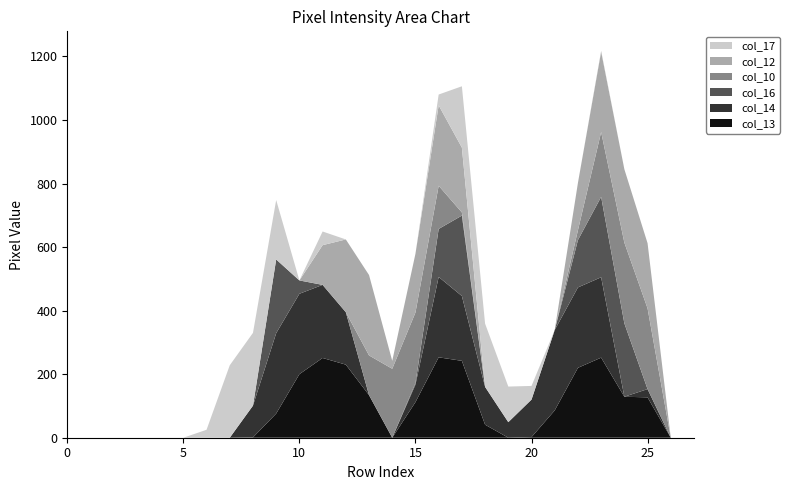

Reading left to right, transcribe all the data shown in this chart.

col_13: 0=0	1=0	2=0	3=0	4=0	5=0	6=0	7=0	8=1	9=76	10=200	11=251	12=230	13=134	14=0	15=112	16=253	17=242	18=41	19=0	20=2	21=86	22=220	23=252	24=129	25=127	26=0	27=0
col_14: 0=0	1=0	2=0	3=0	4=0	5=0	6=0	7=0	8=100	9=253	10=253	11=230	12=165	13=0	14=0	15=55	16=253	17=204	18=119	19=49	20=118	21=253	22=253	23=253	24=0	25=26	26=0	27=0
col_16: 0=0	1=0	2=0	3=0	4=0	5=0	6=0	7=0	8=0	9=232	10=42	11=0	12=0	13=0	14=0	15=5	16=151	17=253	18=0	19=0	20=0	21=0	22=149	23=253	24=231	25=0	26=0	27=0
col_10: 0=0	1=0	2=0	3=0	4=0	5=0	6=0	7=0	8=0	9=0	10=0	11=0	12=0	13=125	14=217	15=222	16=136	17=10	18=0	19=0	20=0	21=0	22=31	23=204	24=254	25=254	26=0	27=0
col_12: 0=0	1=0	2=0	3=0	4=0	5=0	6=0	7=0	8=0	9=0	10=0	11=125	12=229	13=253	14=25	15=185	16=253	17=204	18=0	19=0	20=0	21=0	22=149	23=253	24=231	25=205	26=0	27=0
col_17: 0=0	1=0	2=0	3=0	4=0	5=0	6=25	7=228	8=229	9=187	10=0	11=43	12=0	13=0	14=0	15=0	16=34	17=193	18=199	19=112	20=43	21=0	22=0	23=3	24=0	25=0	26=0	27=0